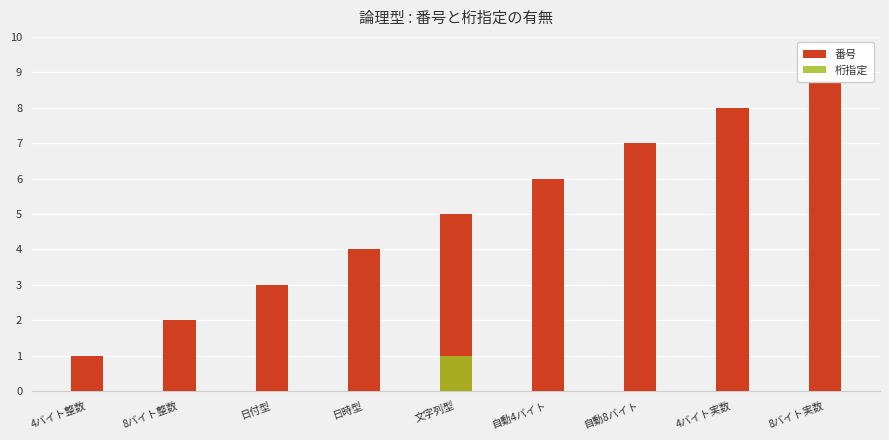

Which has a higher value, 日時型 or 日付型?

日時型